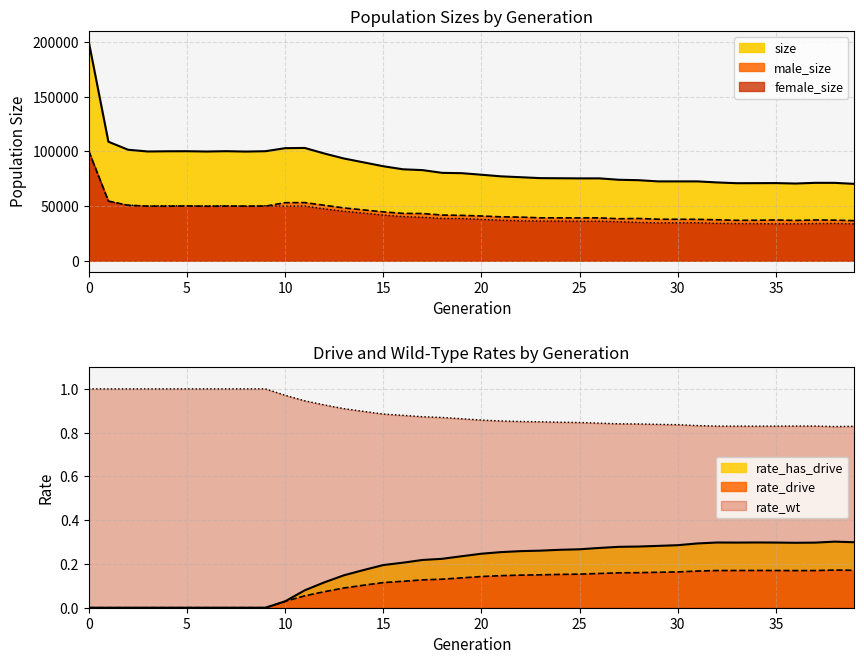

True or false: size has a value of 59761 at 15.

False